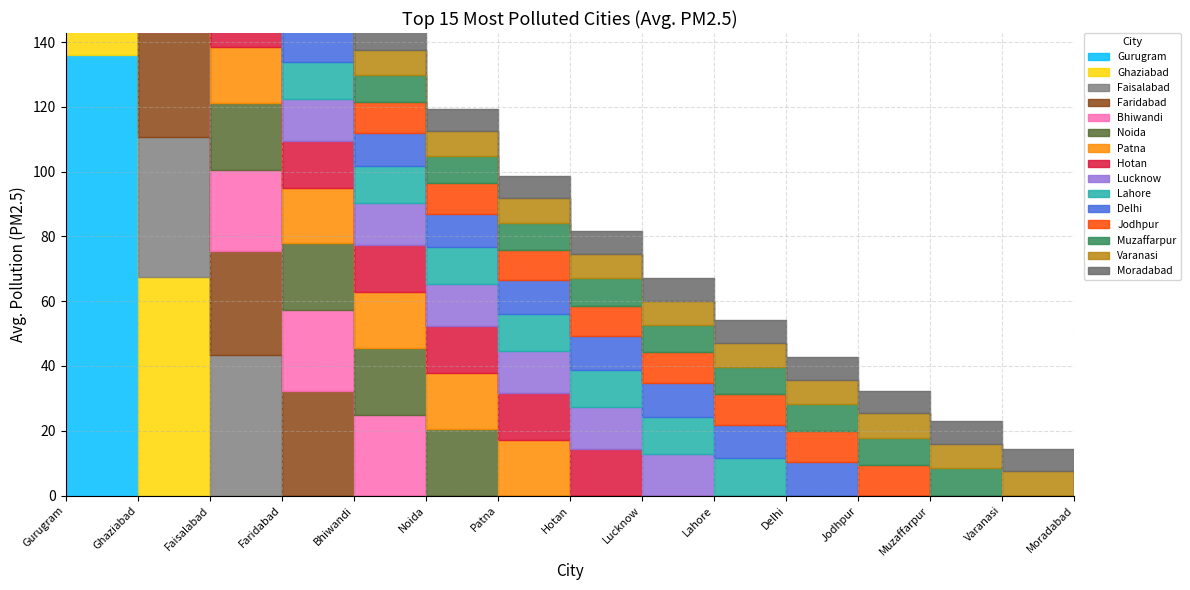

What is the label of the 8th point from the left?

Hotan